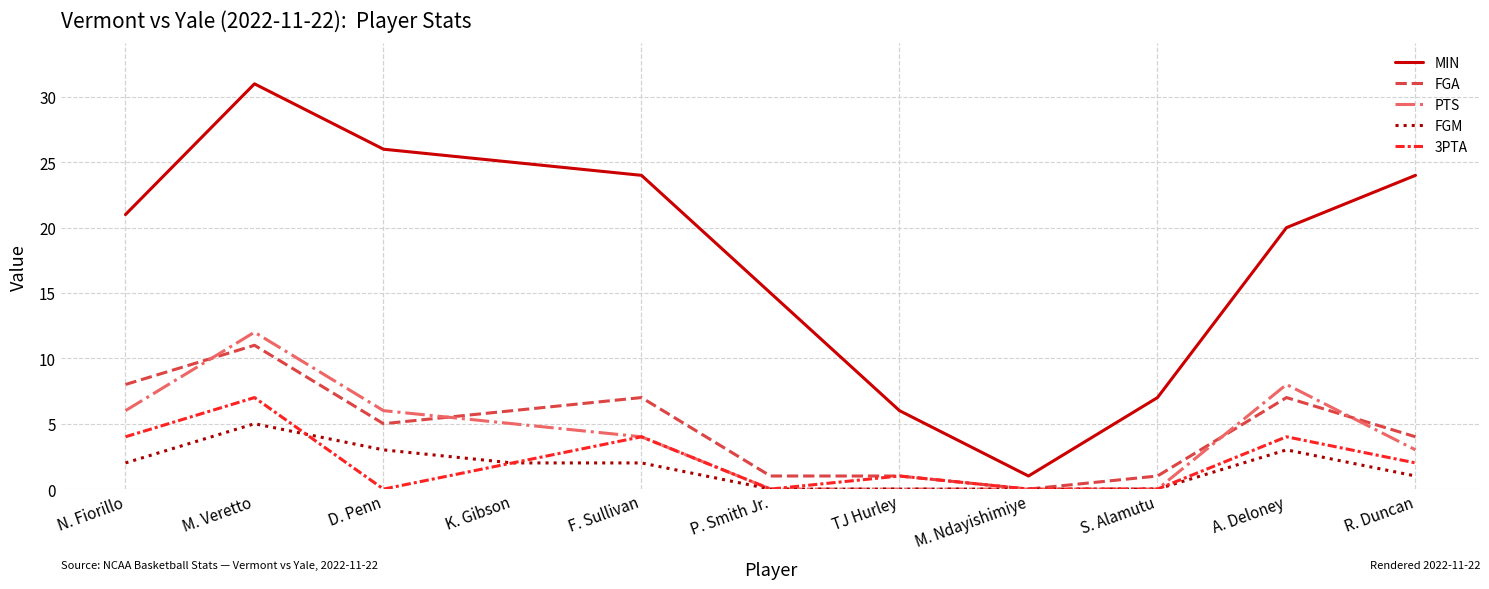

What is the highest value of the MIN series?

31